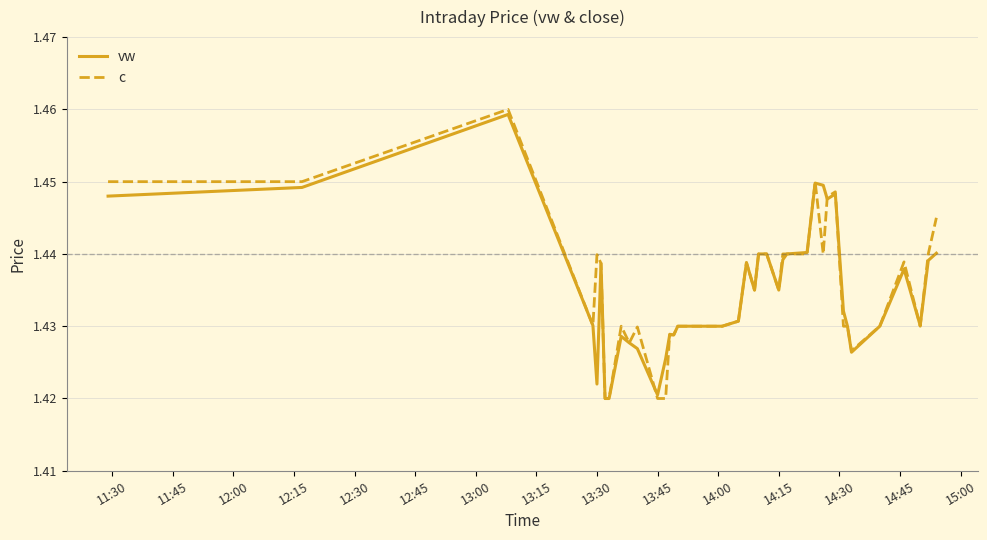

Which series has the widest spread of values?

c